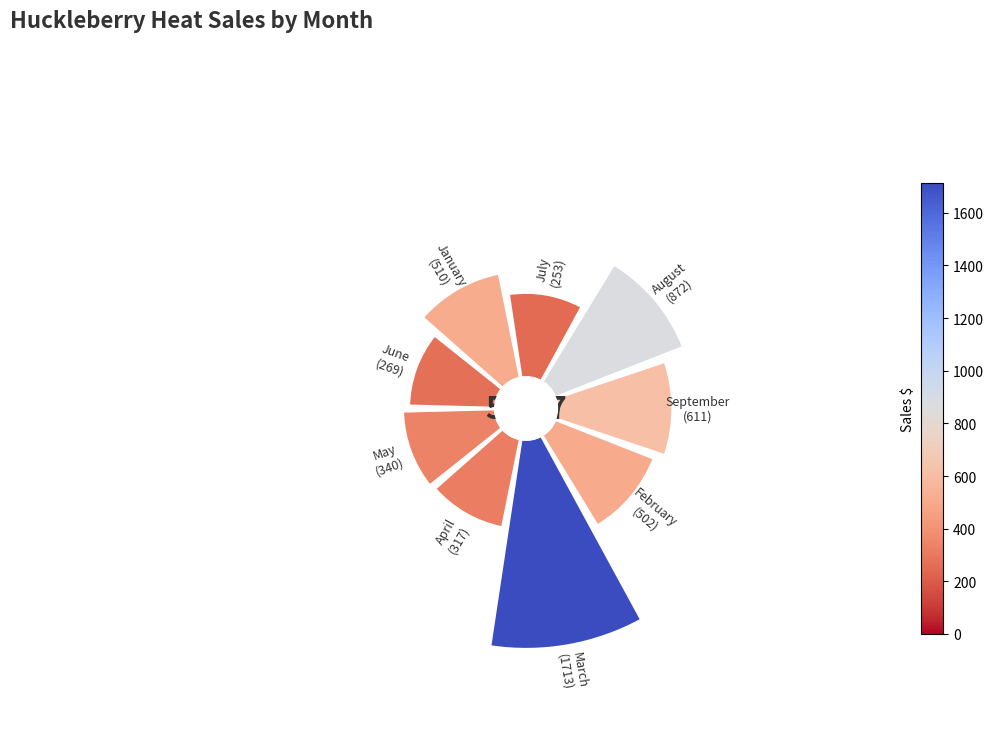

Is there any slice that represents more than half of the pie?

No